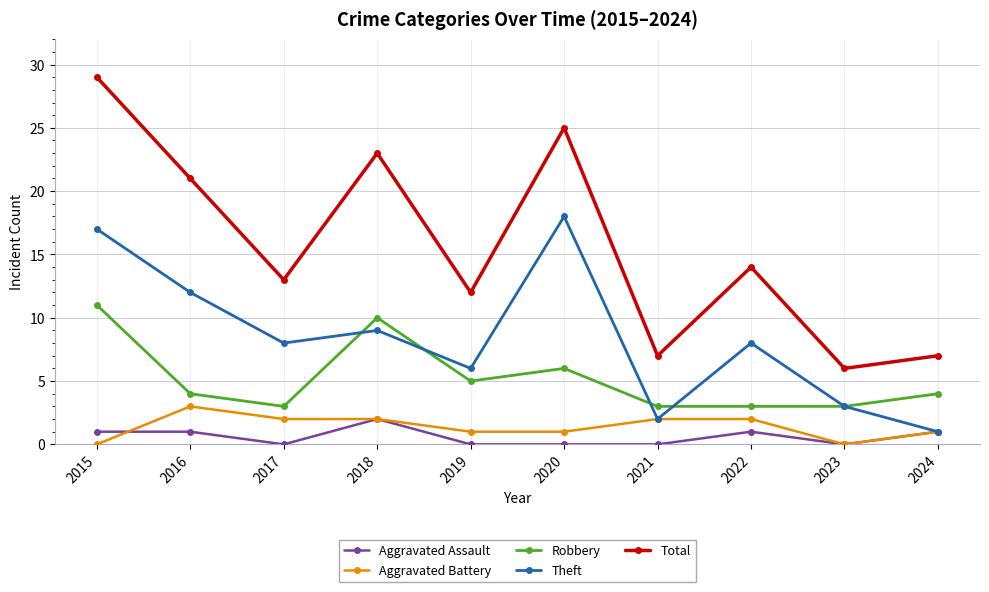

Where is the first local maximum for Robbery?

2018